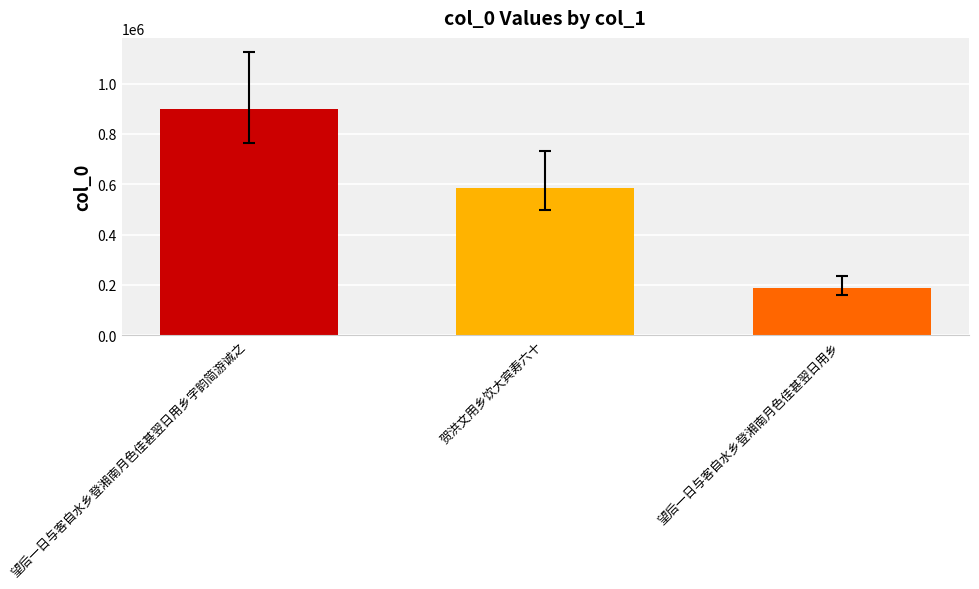

Which label corresponds to the smallest value in the chart?

望后一日与客自水乡登湘南月色佳甚翌日用乡